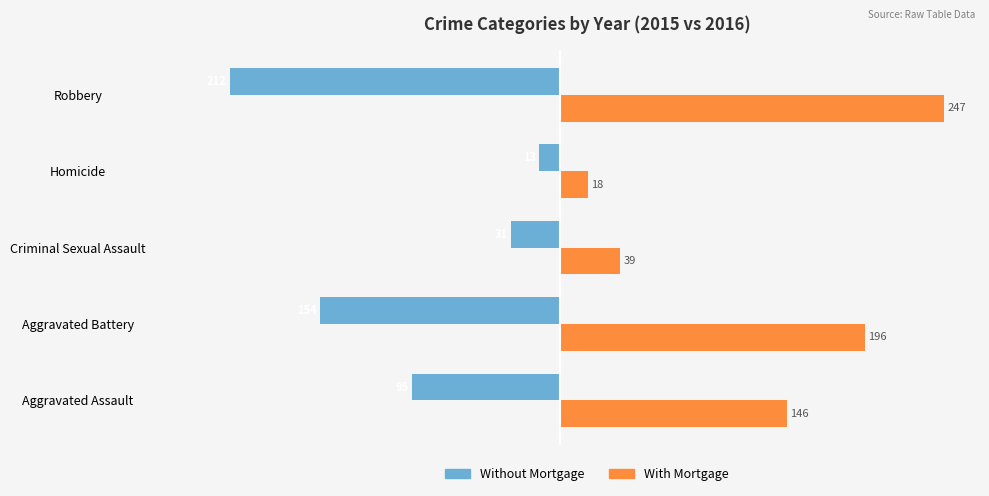

Rank the series at Aggravated Battery from lowest to highest value.

Without Mortgage, With Mortgage